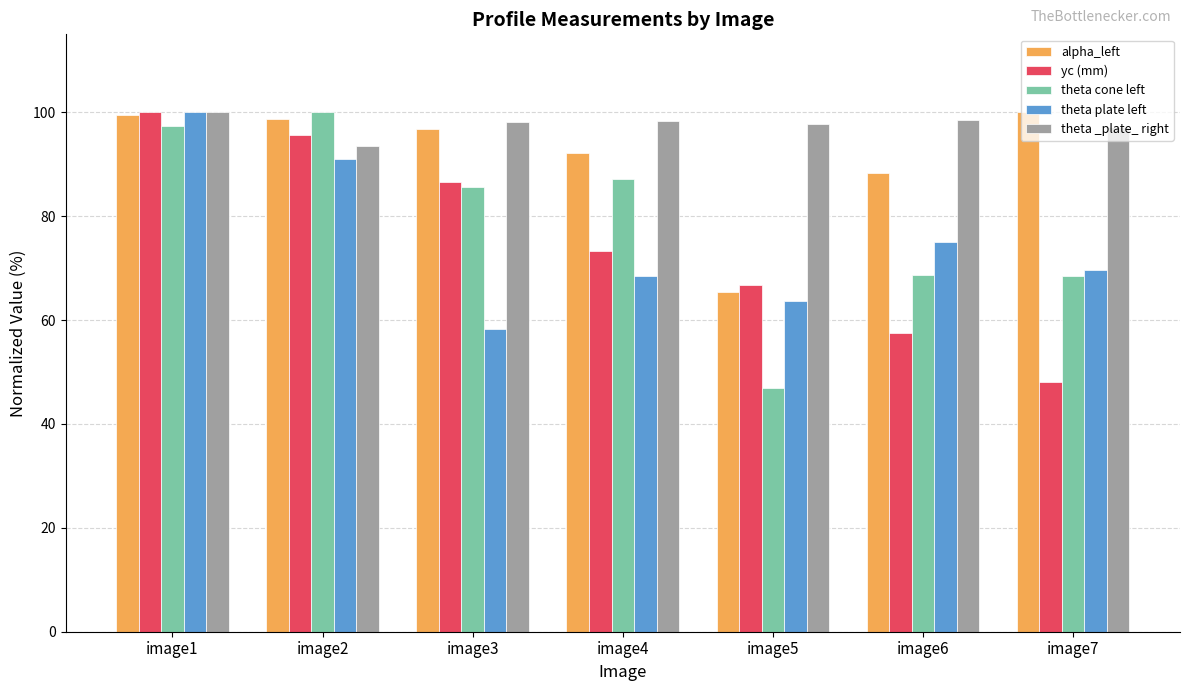

What is the smallest value displayed?

46.9